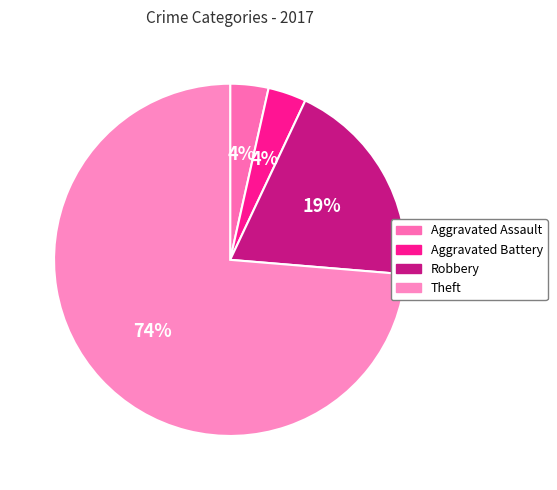

Is it true that Aggravated Battery is 12% of the pie?

False